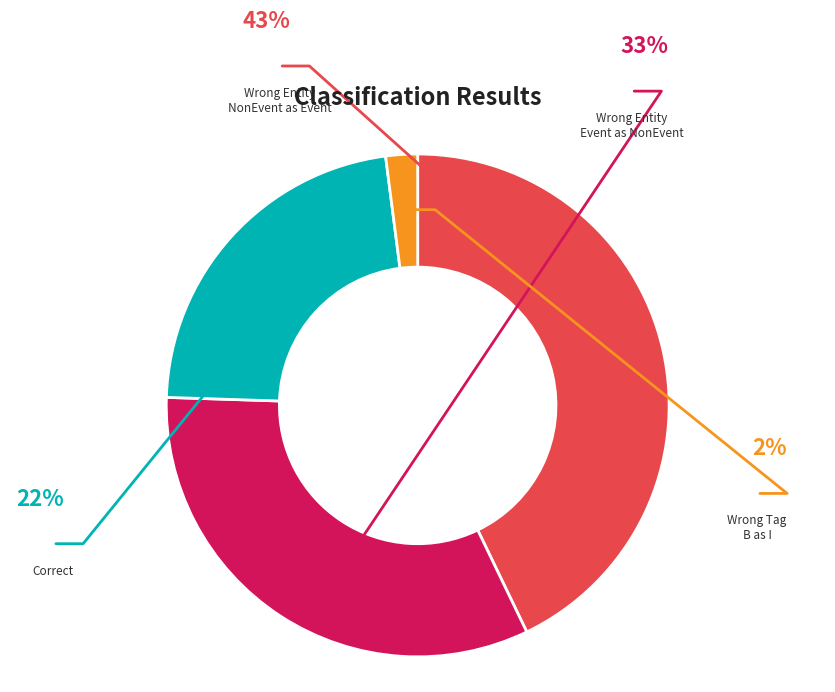

Is there any slice that represents more than half of the pie?

No